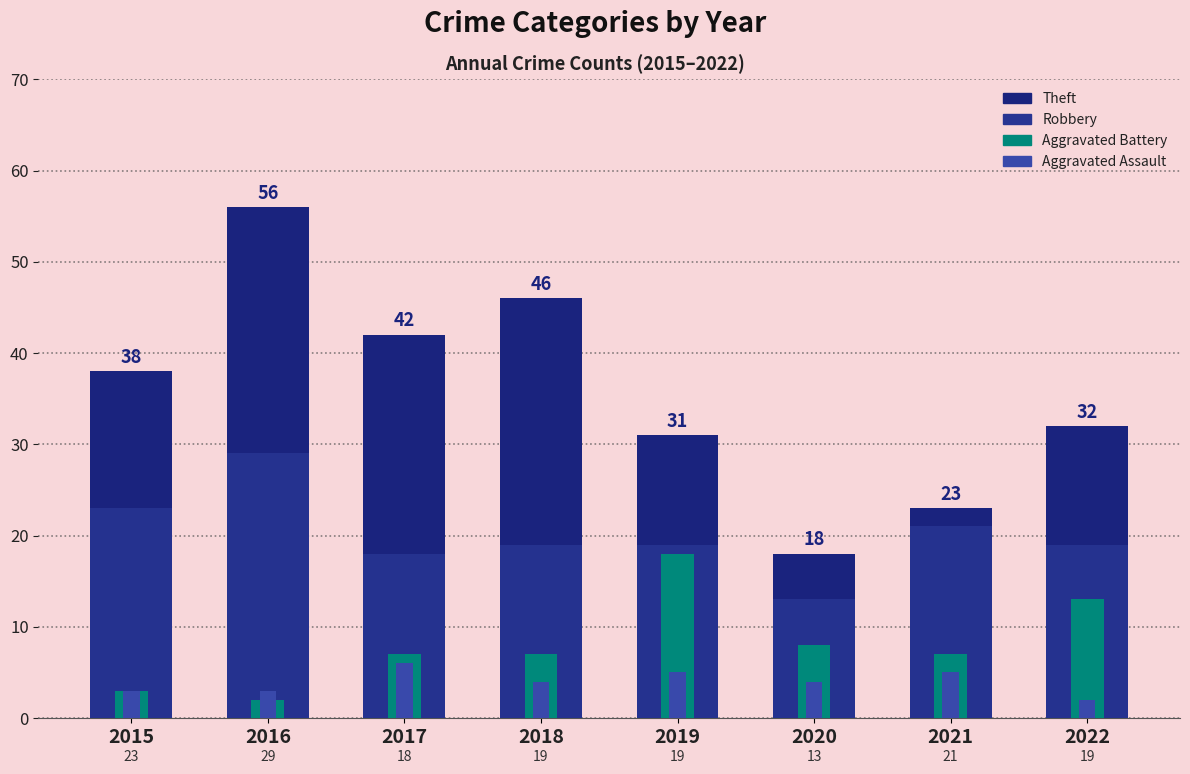

What is the value of the Aggravated Assault bar at the 2nd from the left?

3